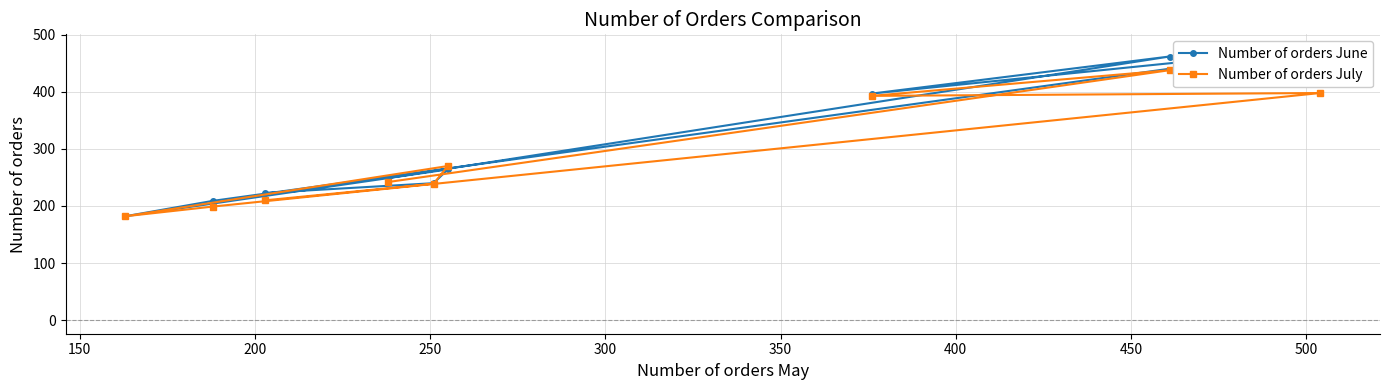

What are all the series names shown in the legend?

Number of orders June, Number of orders July